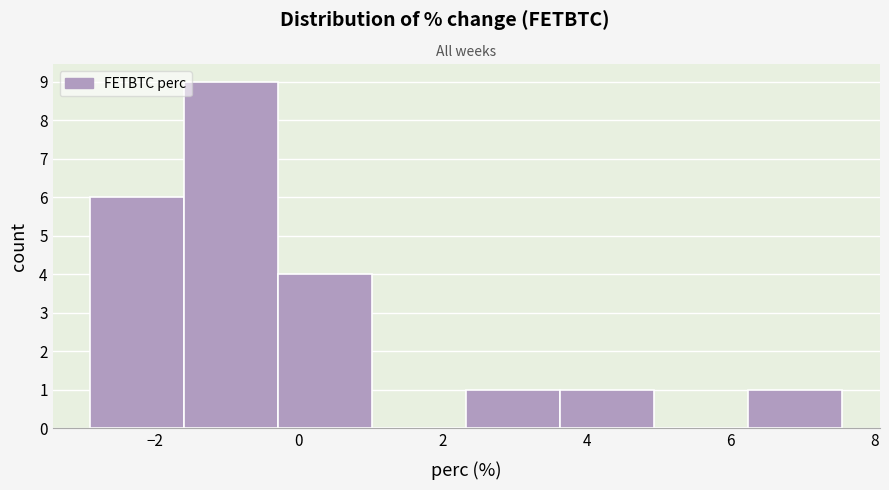

Over which range of the x-axis is the bar tallest?

-1.6 to -0.2